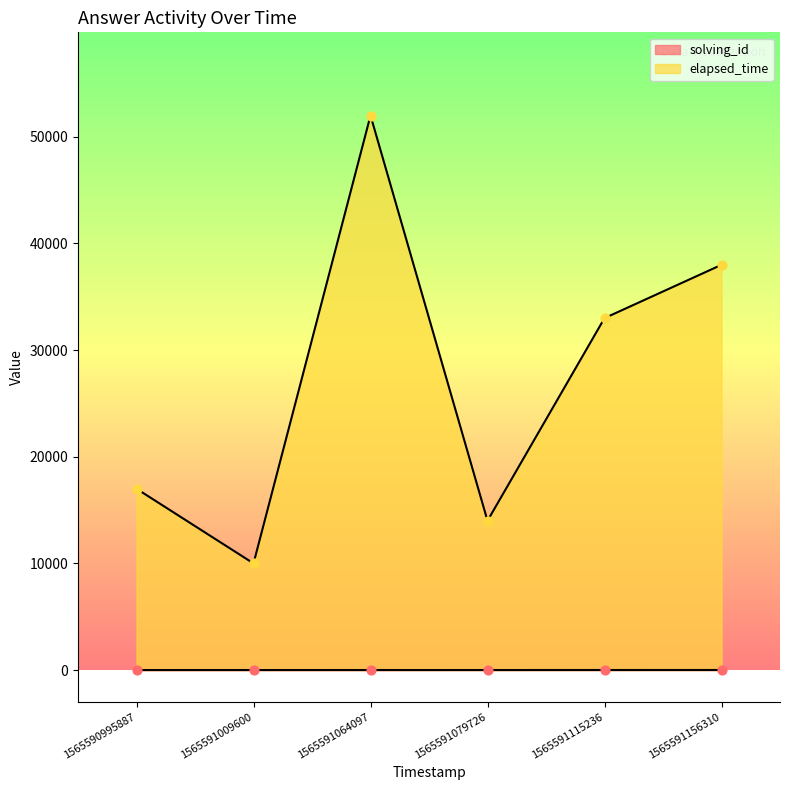

Is the value of elapsed_time at 1565591115236 greater than the value of solving_id at 1565591009600?

Yes